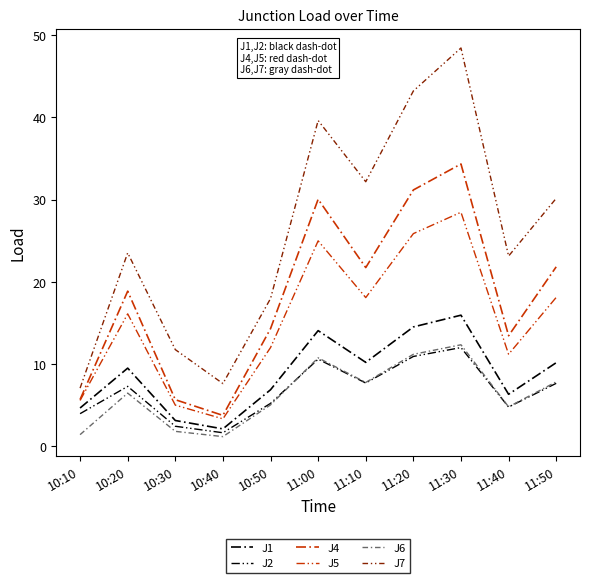

At which label does J5 first exceed 16?

10:20